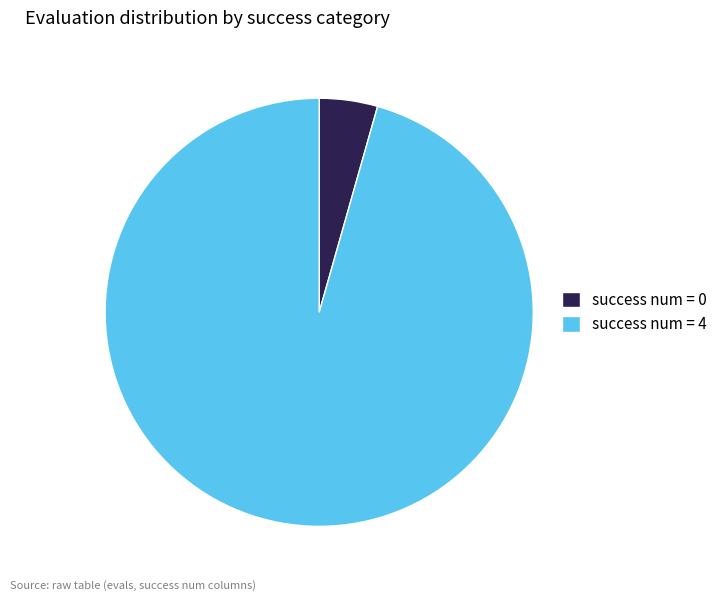

What is the largest slice in the pie chart?

success num = 4